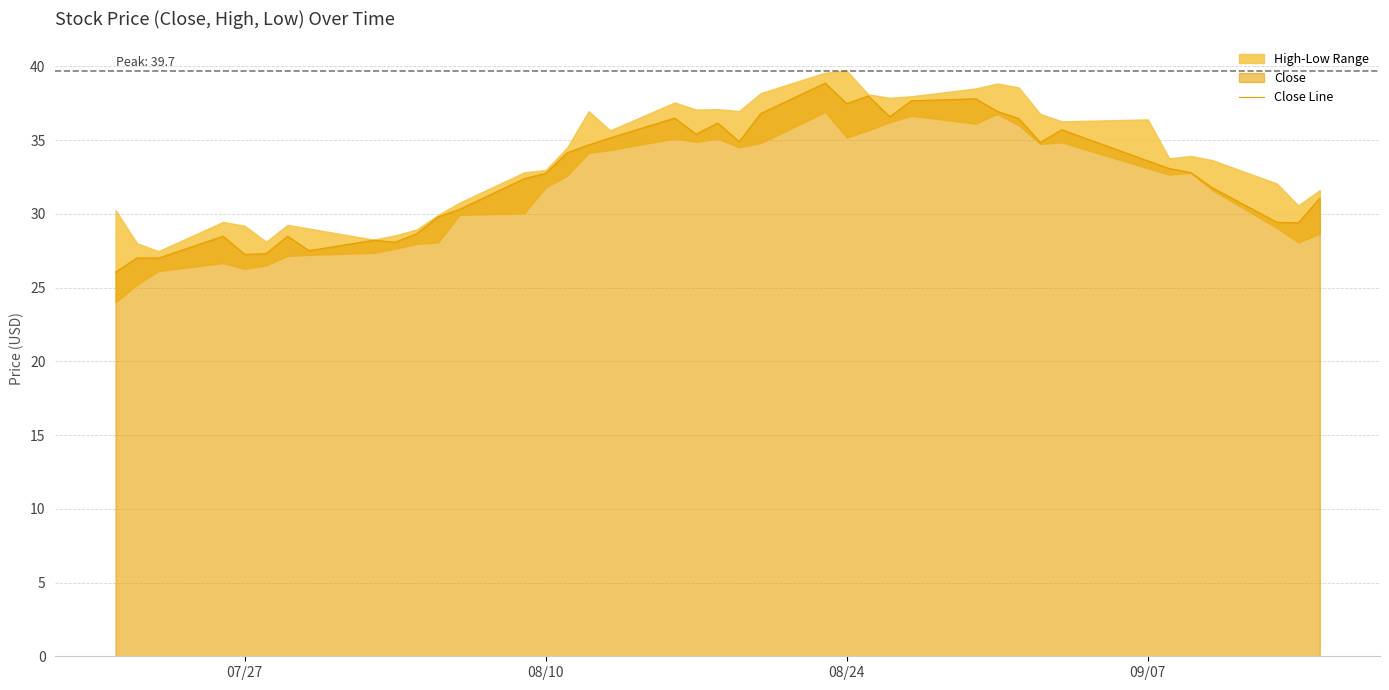

What is the value of the 11th point from the left?

28.6